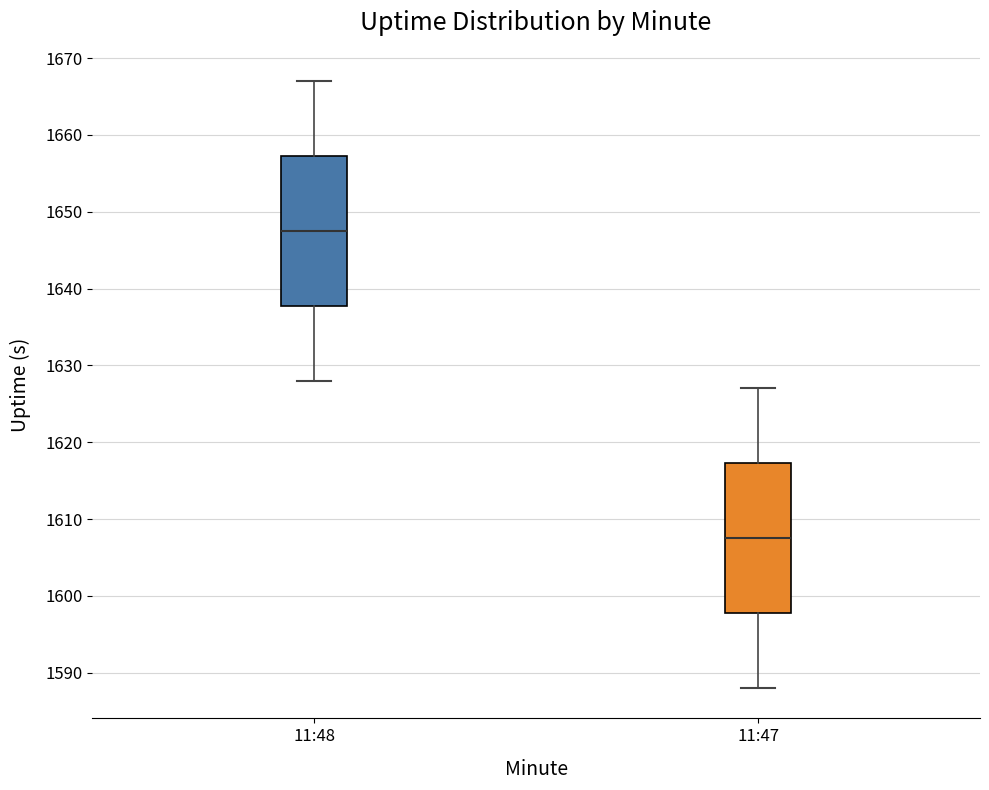

Which box's median line is the highest?

11:48